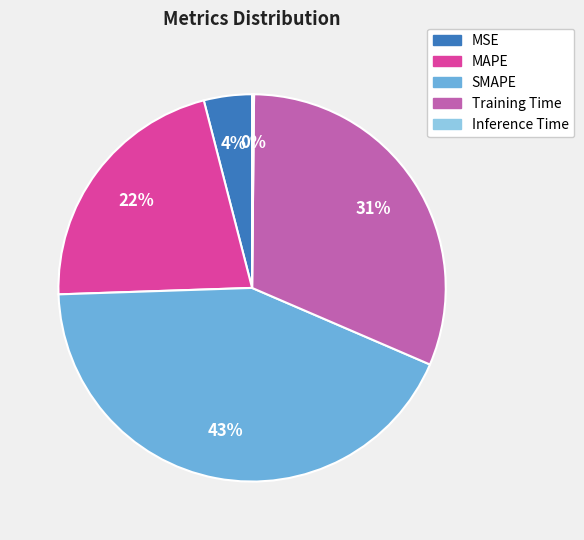

Approximately how many times larger is the value at SMAPE compared to Training Time?

1.4